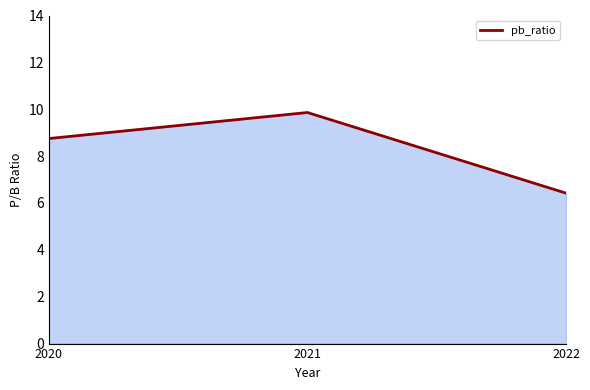

Rank the categories by value from highest to lowest.

2021, 2020, 2022